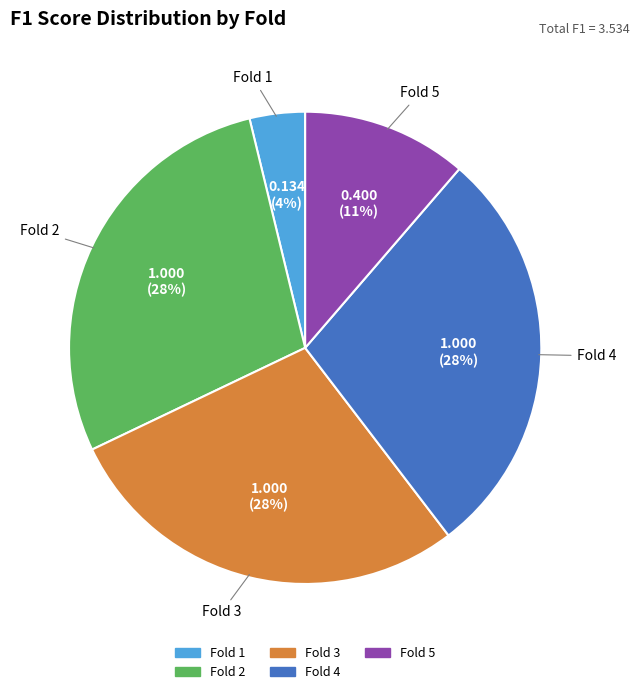

To the nearest percent, what is the average slice percentage?

20%